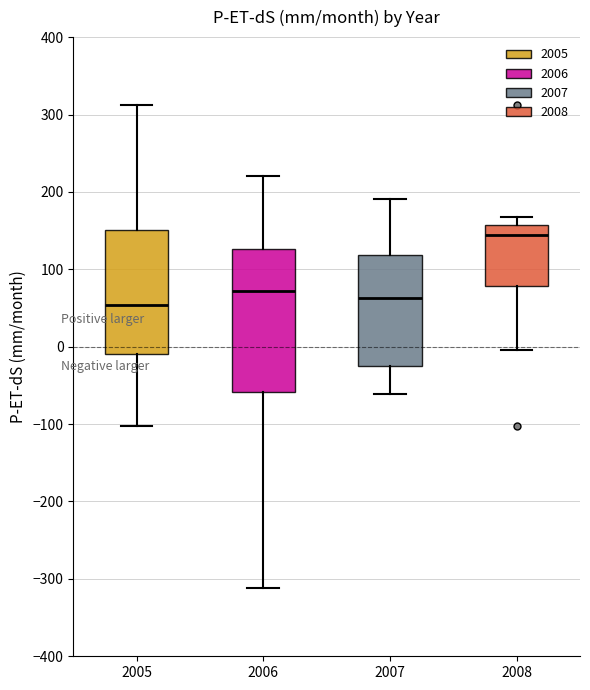

Where is the lower edge of the box at x = 2008 on the y-axis? The values are not printed on the chart, so give them approximately, as read against the axis.

80